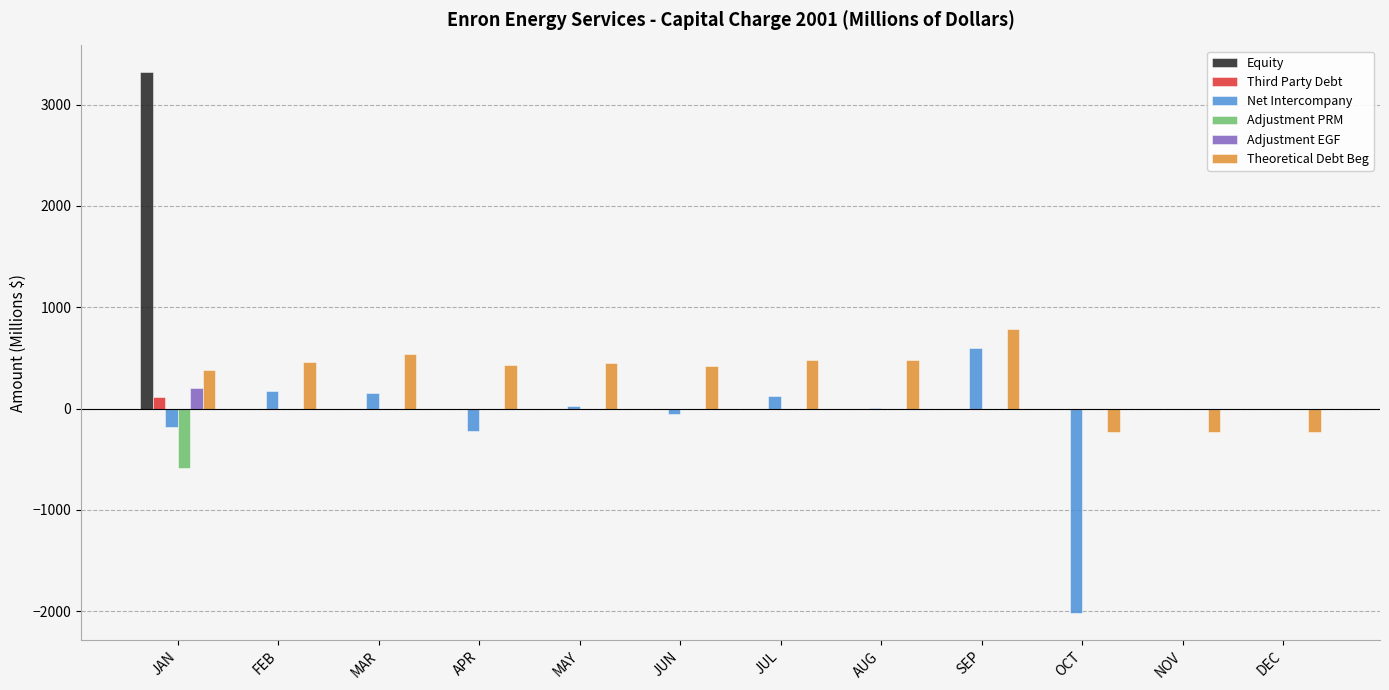

At which category is the sum across all series the highest?

JAN